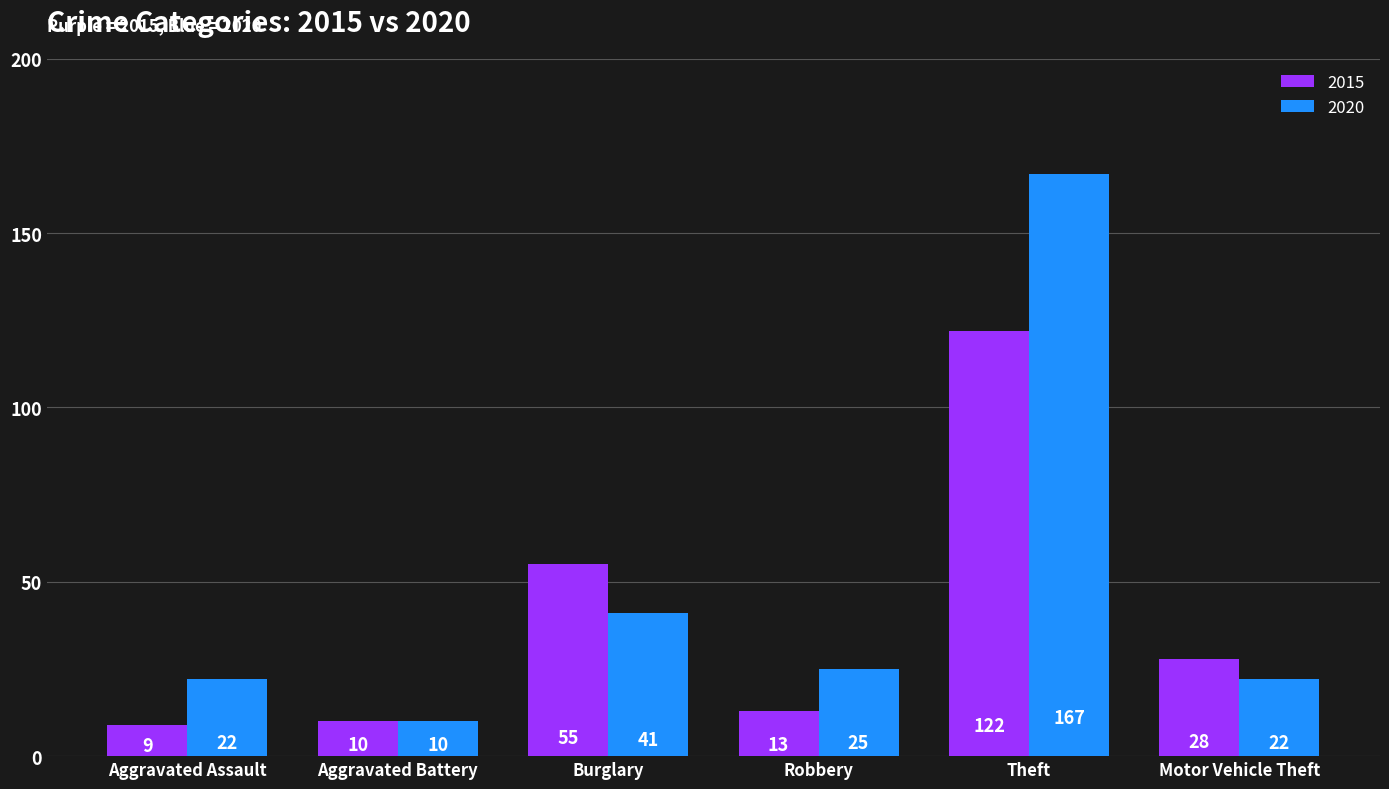

What is the label of the 1st bar from the left?

Aggravated Assault